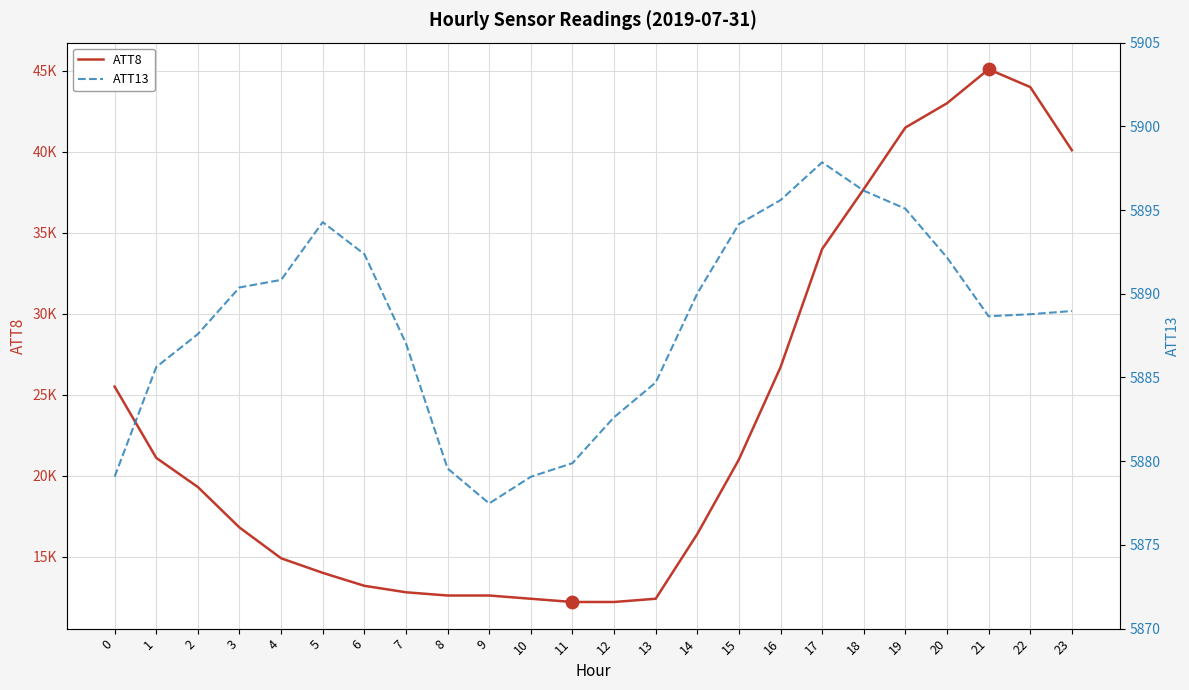

At which category is the sum across all series the highest?

21